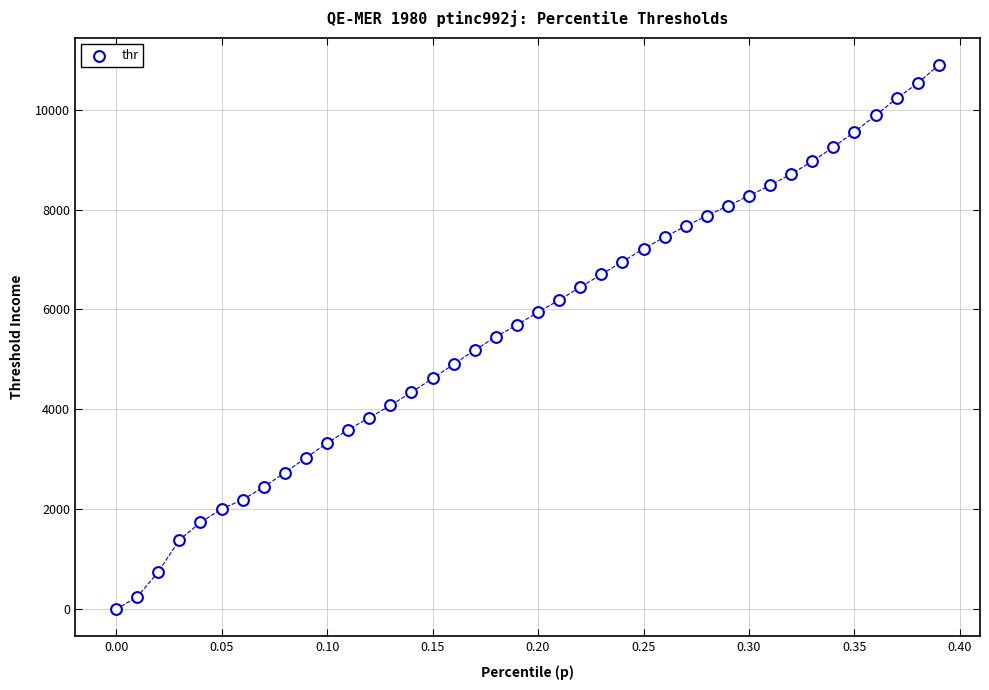

What is the range of Y values (max minus min)?

10893.7